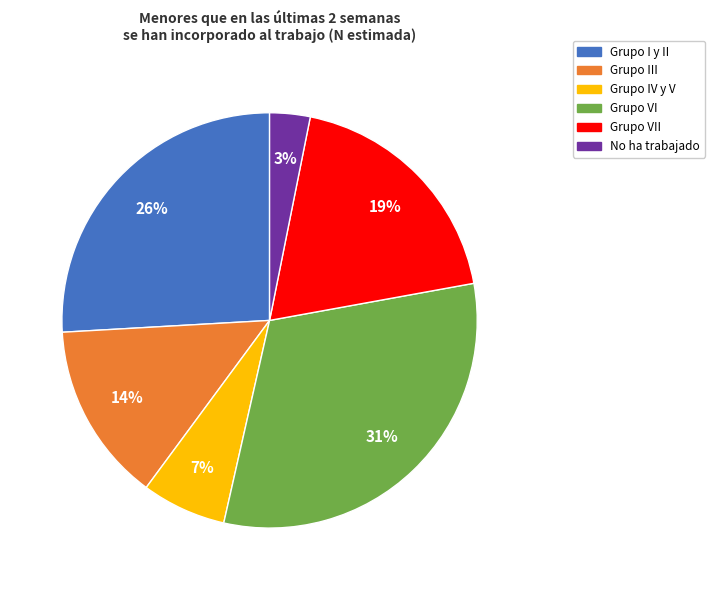

To the nearest percent, what is the difference between the largest and smallest slice percentages?

28%